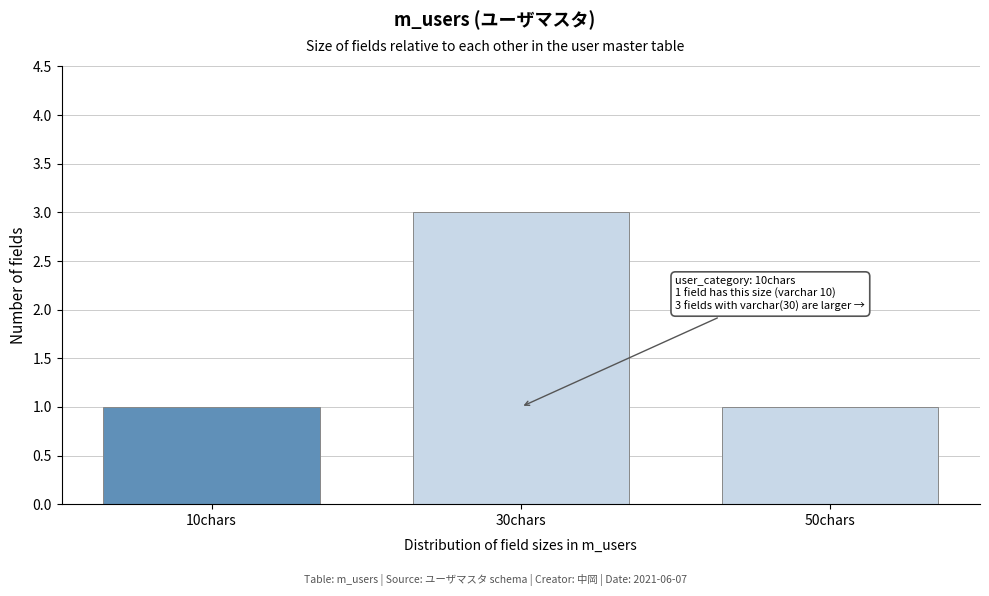

Reading left to right, list all the values displayed in this chart.

1	3	1